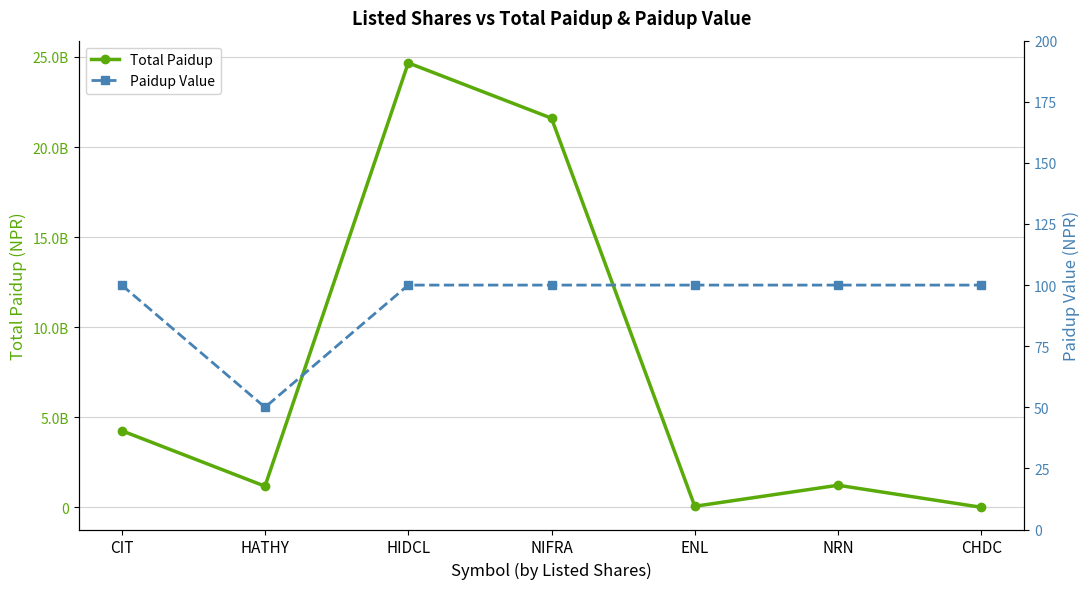

What position from the left is NRN?

6